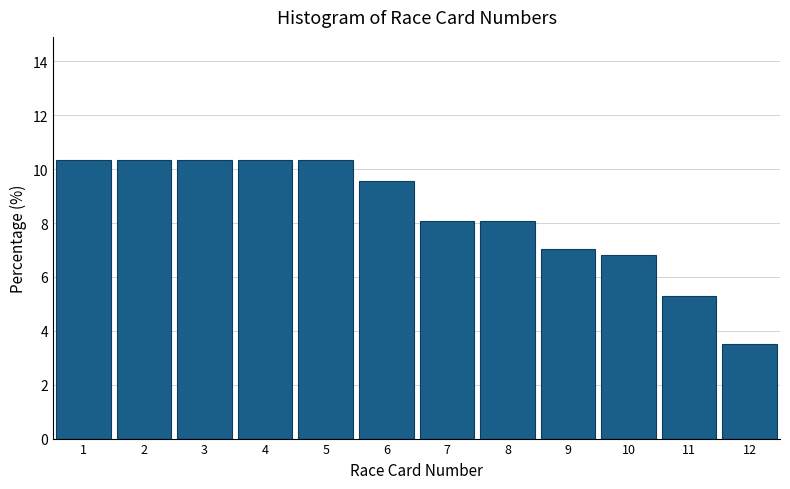

Reading left to right, transcribe this chart: for each bar, give the range it covers on the x-axis and its height. The values are not printed on the chart, so give them approximately, as read against the axis.

0.5 to 1.5: 10.4
1.5 to 2.5: 10.4
2.5 to 3.5: 10.4
3.5 to 4.5: 10.4
4.5 to 5.5: 10.4
5.5 to 6.5: 9.6
6.5 to 7.5: 8.0
7.5 to 8.5: 8.0
8.5 to 9.5: 7.0
9.5 to 10.5: 6.8
10.5 to 11.5: 5.2
11.5 to 12.5: 3.6